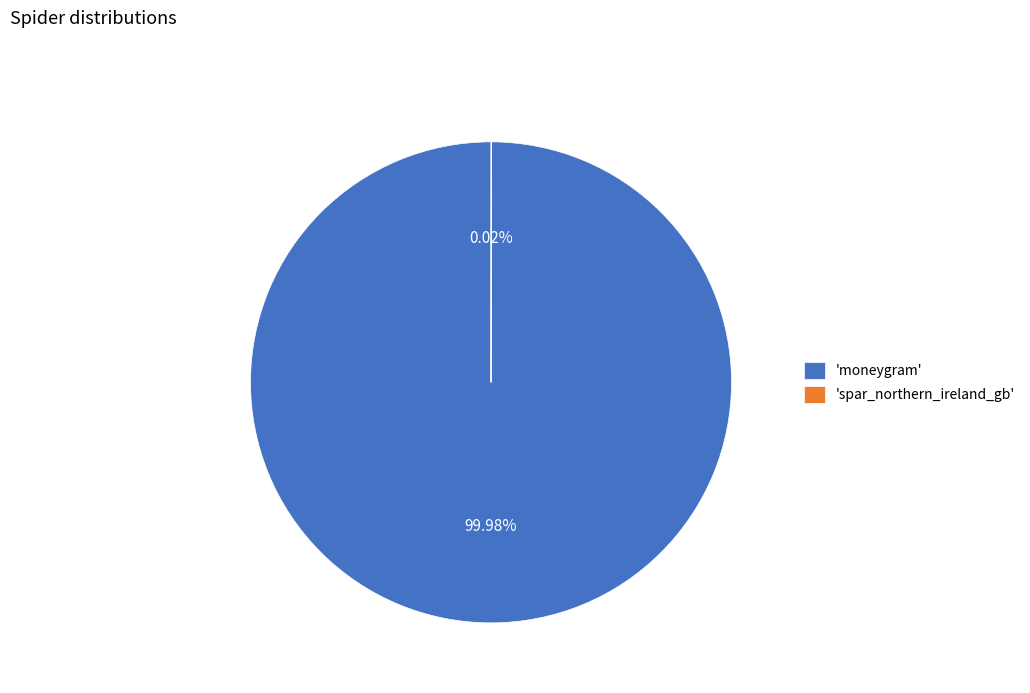

Does 'moneygram' account for over 50% of the chart?

Yes